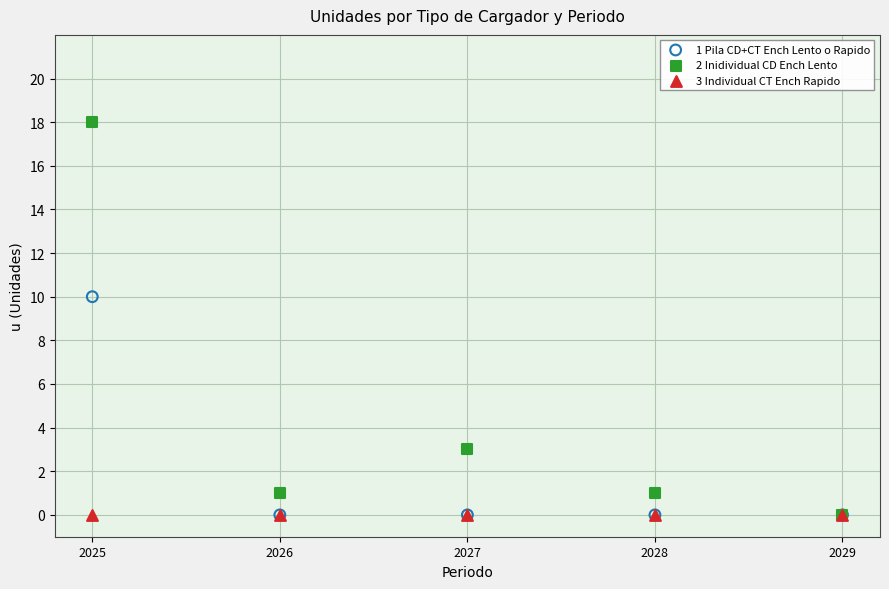

Across all series, what Y value is closest to 9?

10